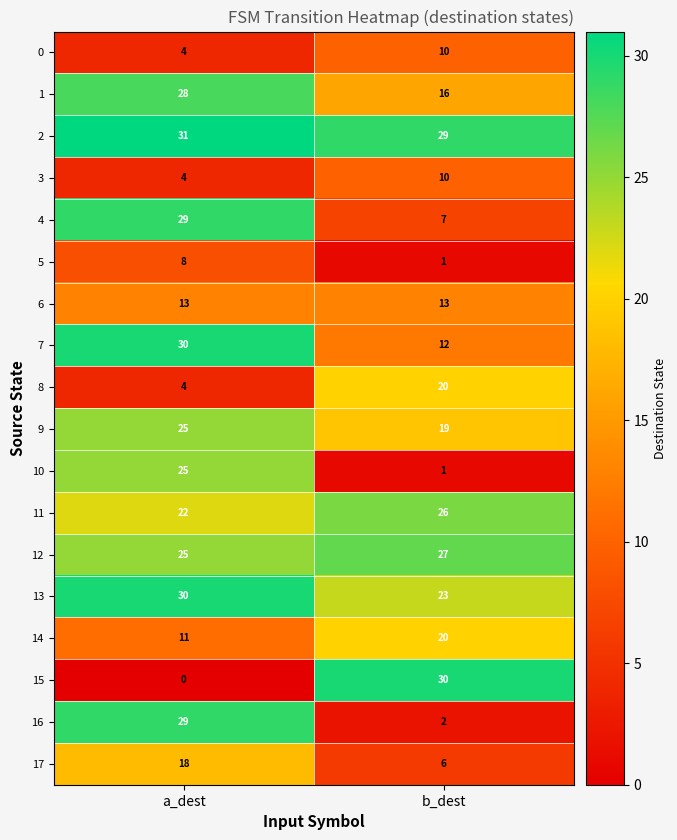

The value of 8 at b_dest is 33. True or false?

False